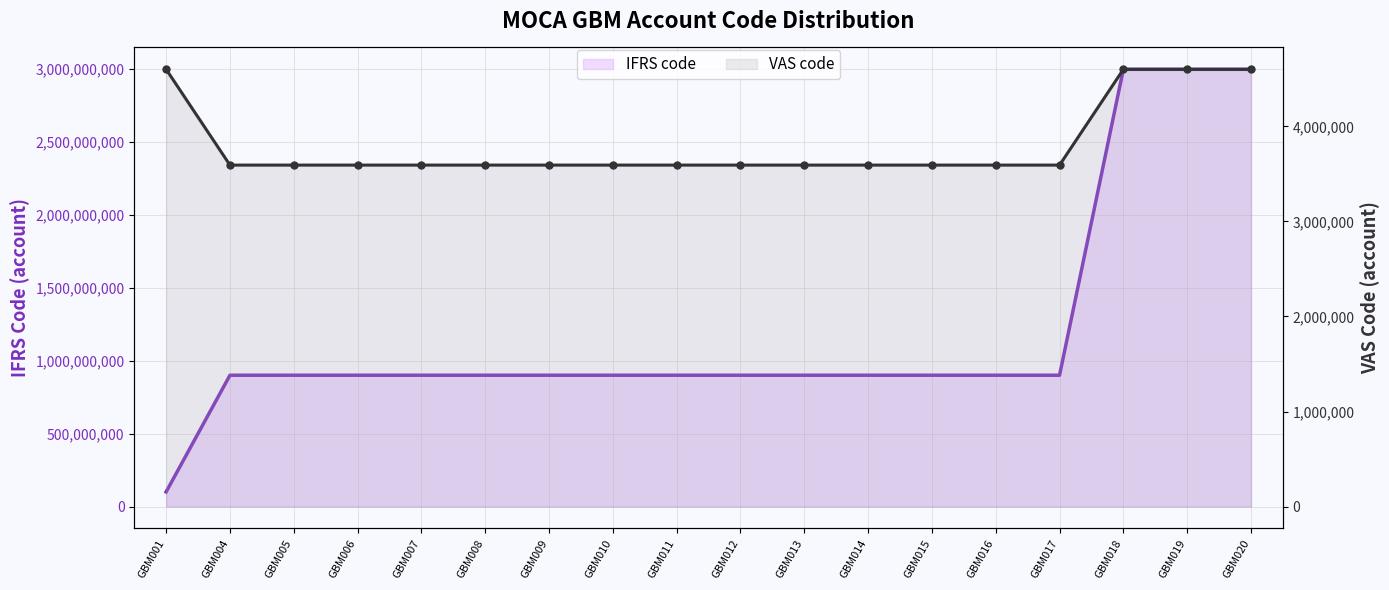

Reading left to right, list all the values displayed in this chart.

IFRS code: 101050092	901010002	901010002	901010002	901010002	901010002	901010002	901010002	901010002	901010002	901010002	901010002	901010002	901010002	901010002	2999000001	2999000001	2999000001
VAS code: 4599720	3592110	3592110	3592110	3592110	3592110	3592110	3592110	3592110	3592110	3592110	3592110	3592110	3592110	3592110	4599320	4599320	4599320